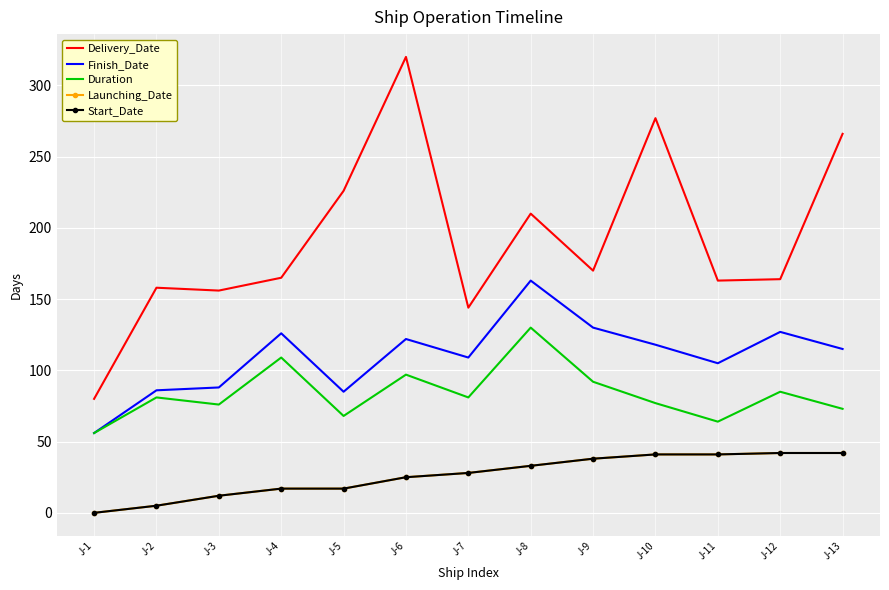

The Duration series shows 68 at J-5. True or false?

True